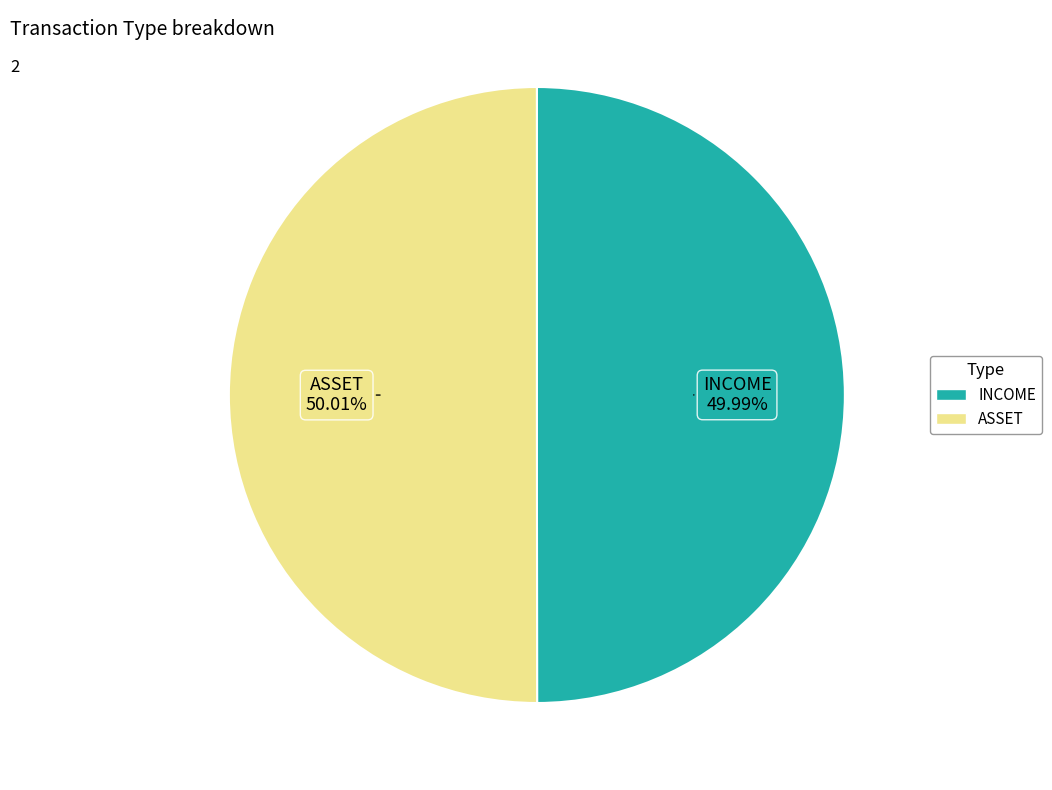

Combined, do ASSET and INCOME account for over 50%?

Yes